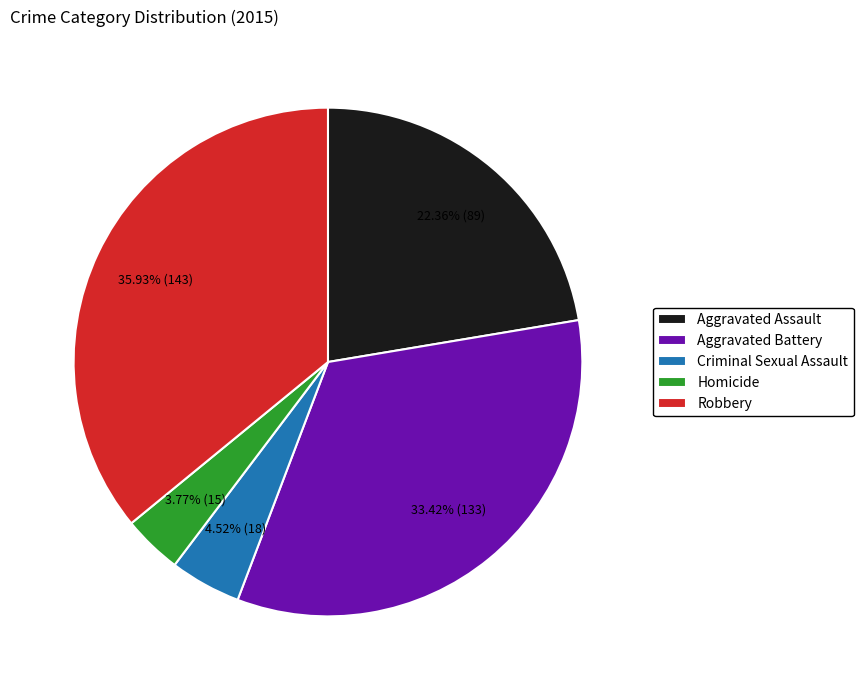

To the nearest percent, what portion does Robbery represent?

36%